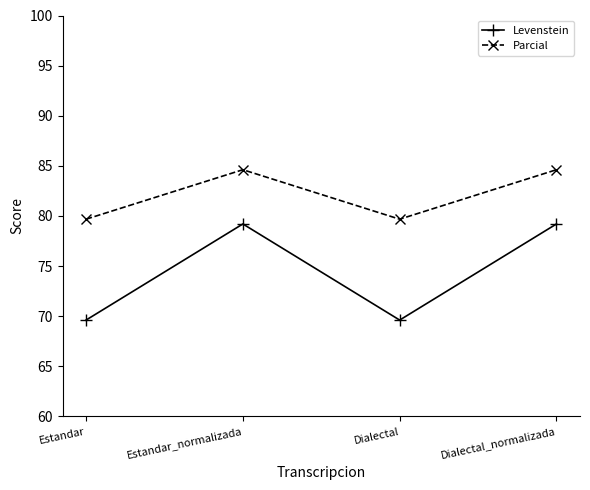

What is the sum of all Parcial values?

328.6